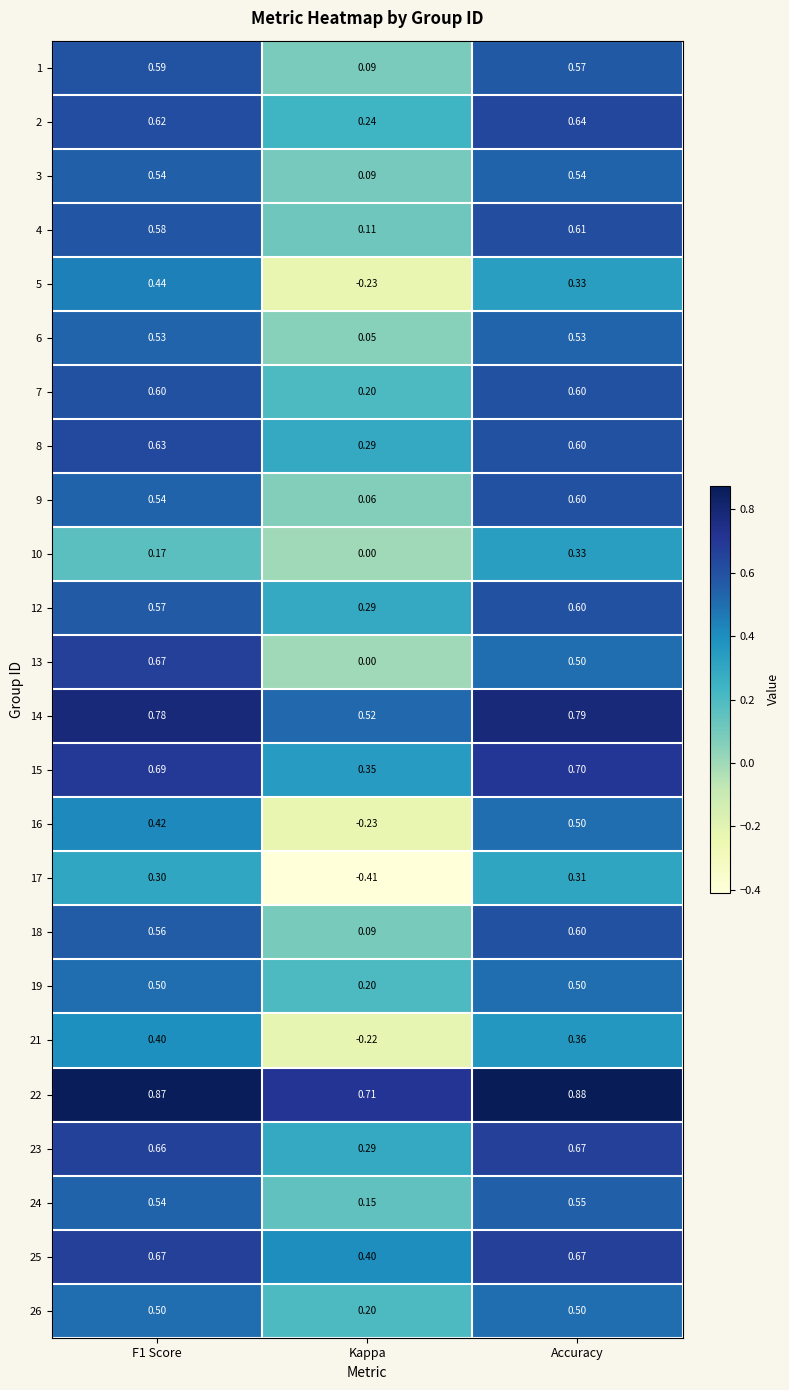

Which series has the largest total across all categories?

22